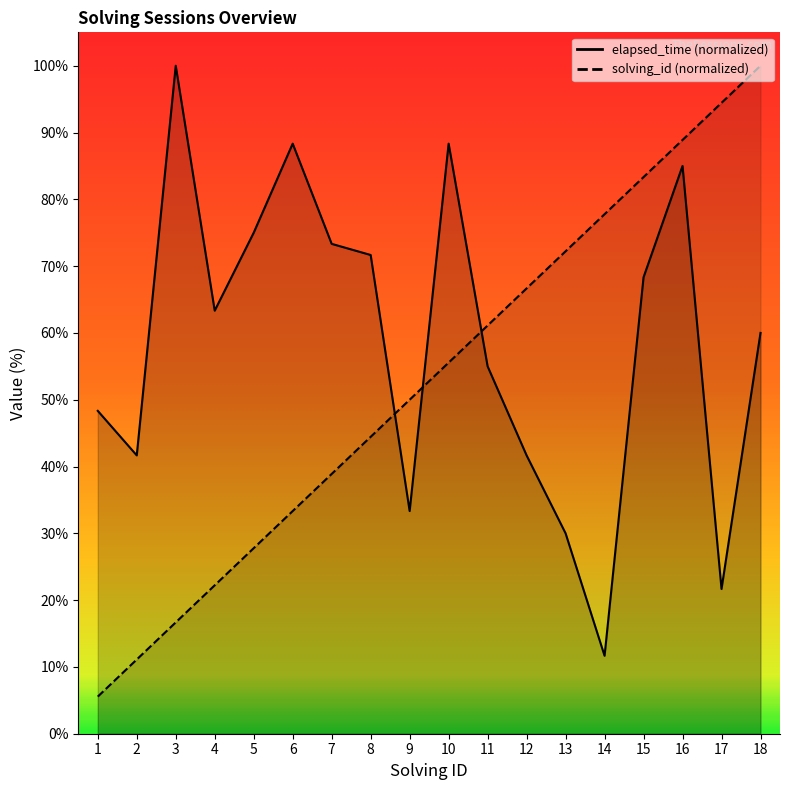

Is it true that solving_id equals 19.4 at 11?

False